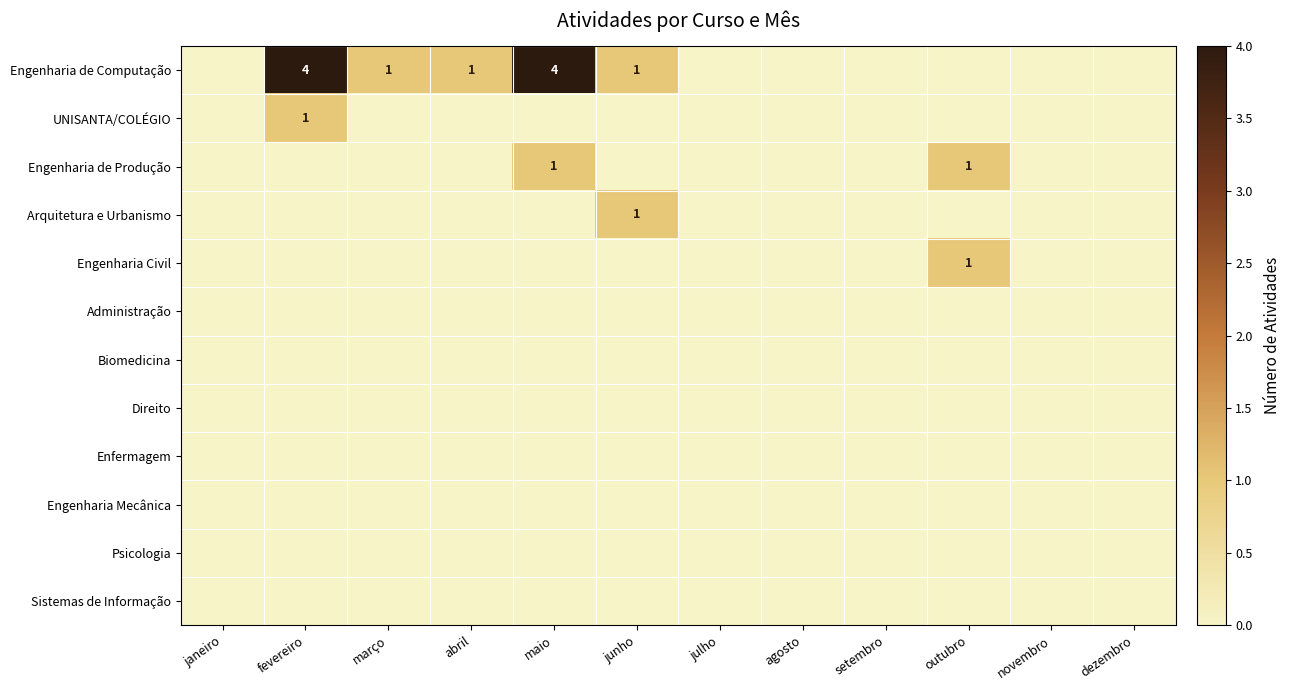

The value of Arquitetura e Urbanismo at junho is 2. True or false?

False